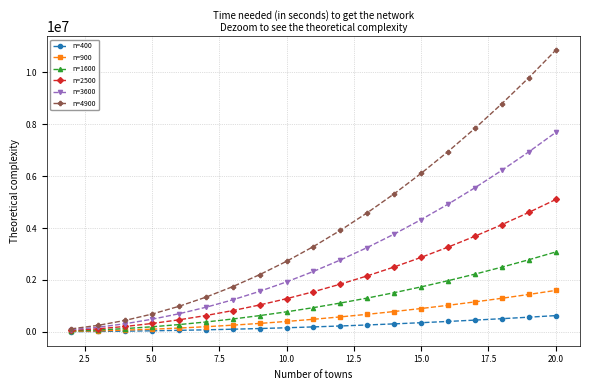

Which series has the widest spread of values?

n=4900